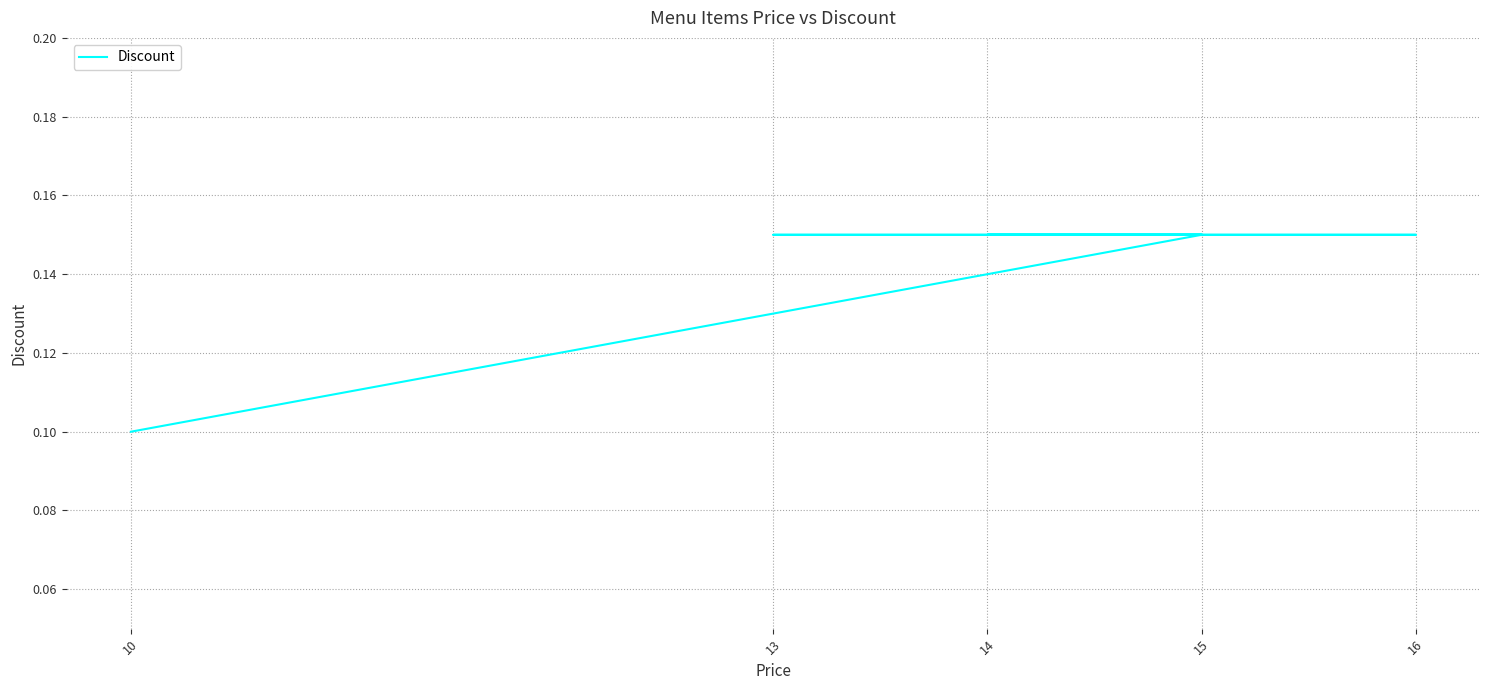

How many categories are shown in the chart?

7